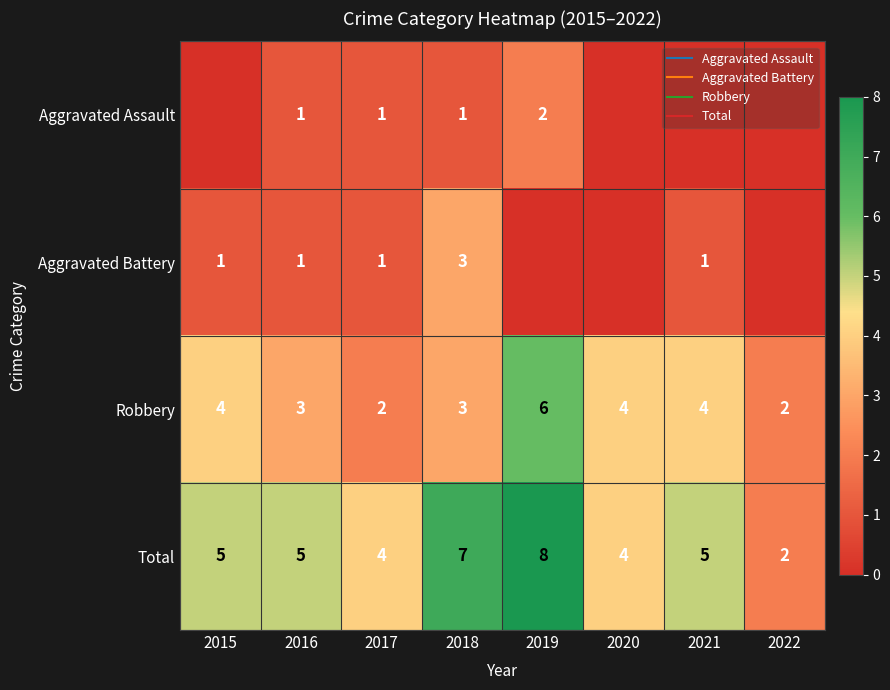

At which category is the sum across all series the highest?

2019